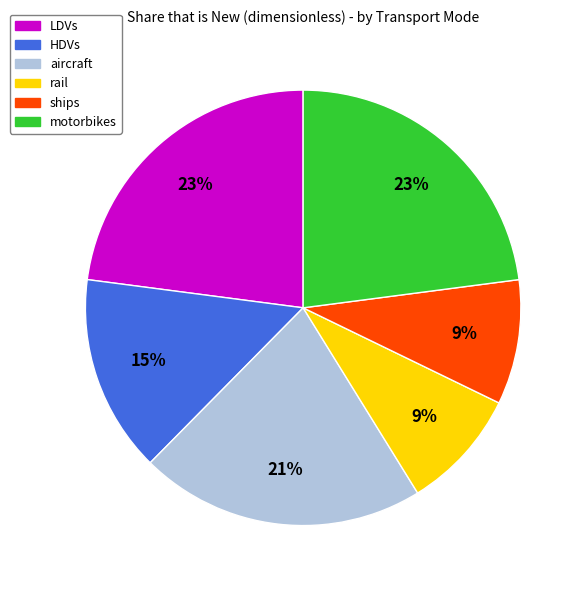

Does any single category account for the majority?

No